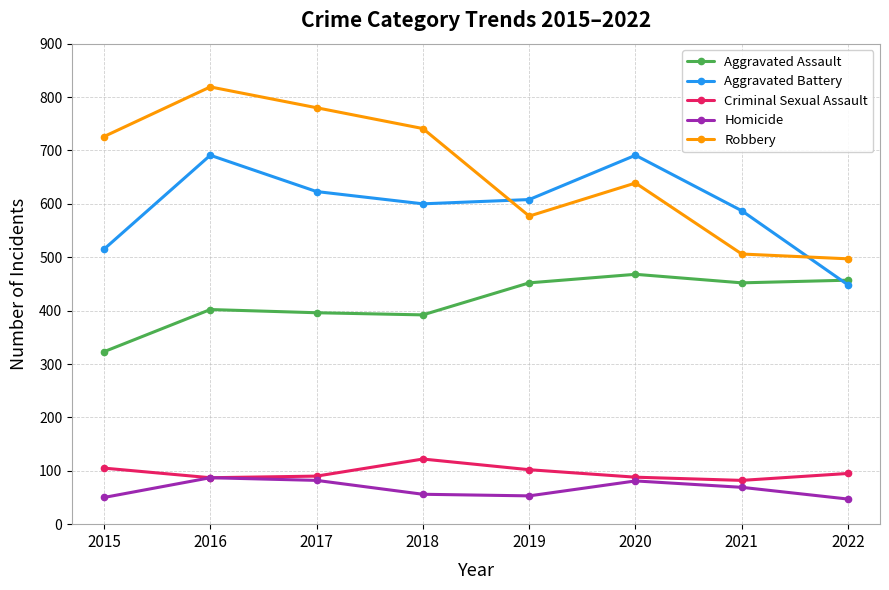

How many values in the Homicide series are below 69?

4